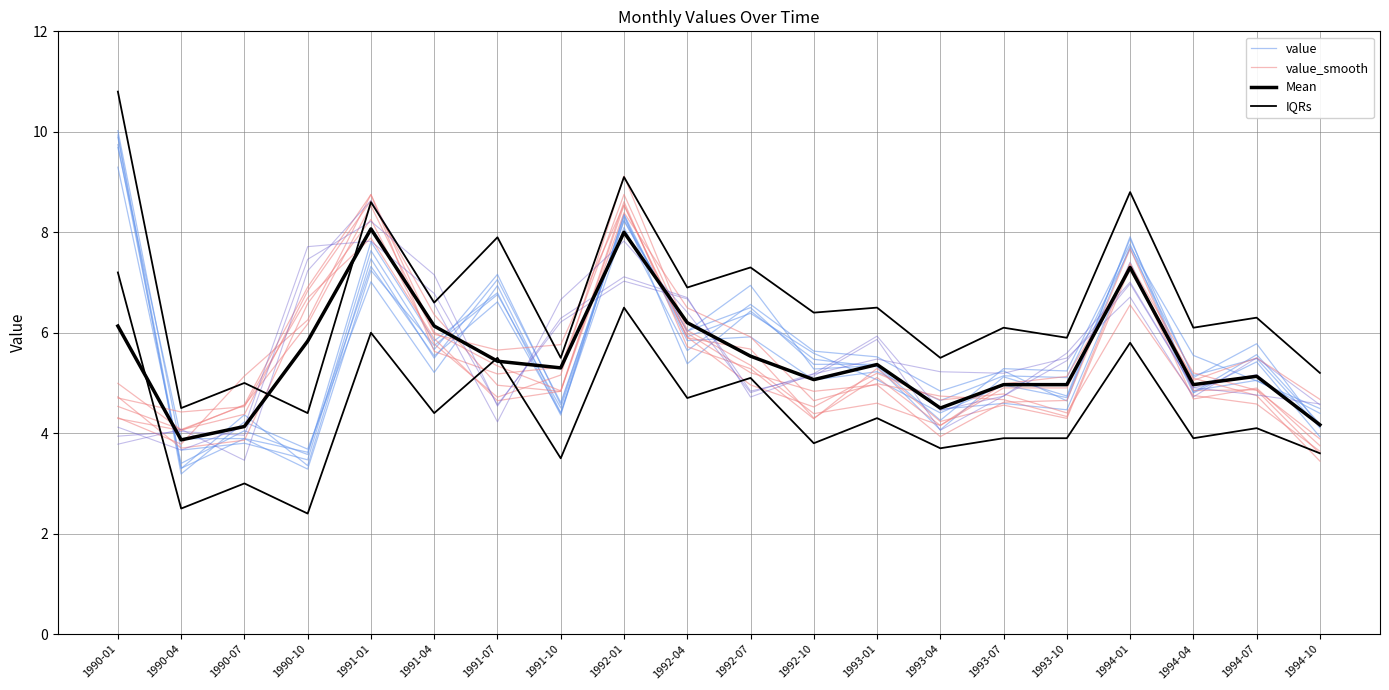

Reading left to right, extract all data points from this chart.

value: 9.9	3.2	4.2	3.7	7.0	5.2	6.9	4.4	8.1	5.6	6.6	5.6	5.5	4.8	5.2	4.6	7.9	4.8	5.6	4.2
value_smooth: 4.3	4.1	4.6	6.9	8.8	6.0	5.3	4.8	8.6	5.7	5.3	4.3	5.3	4.2	4.6	4.3	7.3	5.1	5.5	4.7
Mean: 6.1	3.9	4.1	5.8	8.1	6.1	5.4	5.3	8.0	6.2	5.5	5.1	5.4	4.5	5.0	5.0	7.3	5.0	5.1	4.2
IQRs: 10.8	4.5	5.0	4.4	8.6	6.6	7.9	5.5	9.1	6.9	7.3	6.4	6.5	5.5	6.1	5.9	8.8	6.1	6.3	5.2